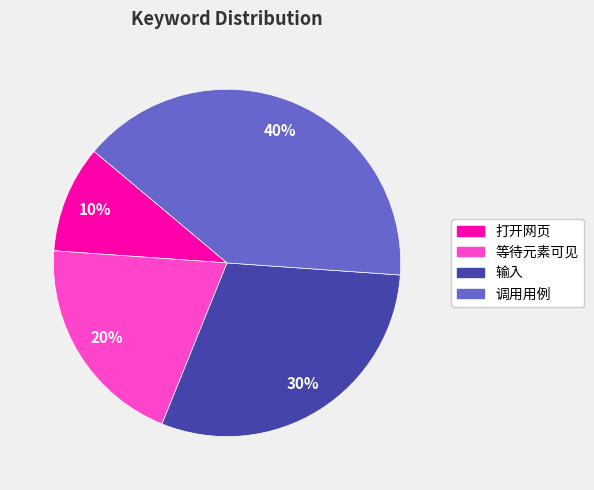

To the nearest percent, what is the average slice percentage?

25%